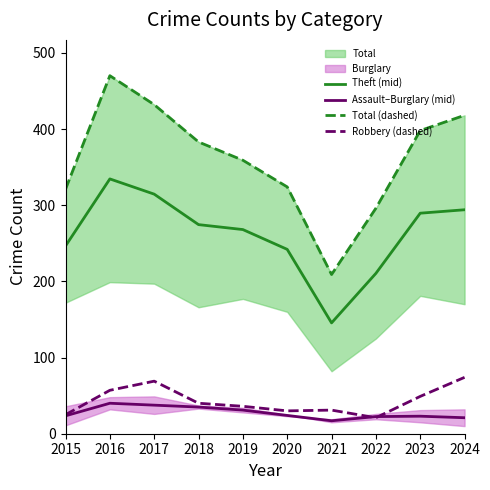

What is the value of the Robbery (dashed) point at the 10th from the left?

74.0